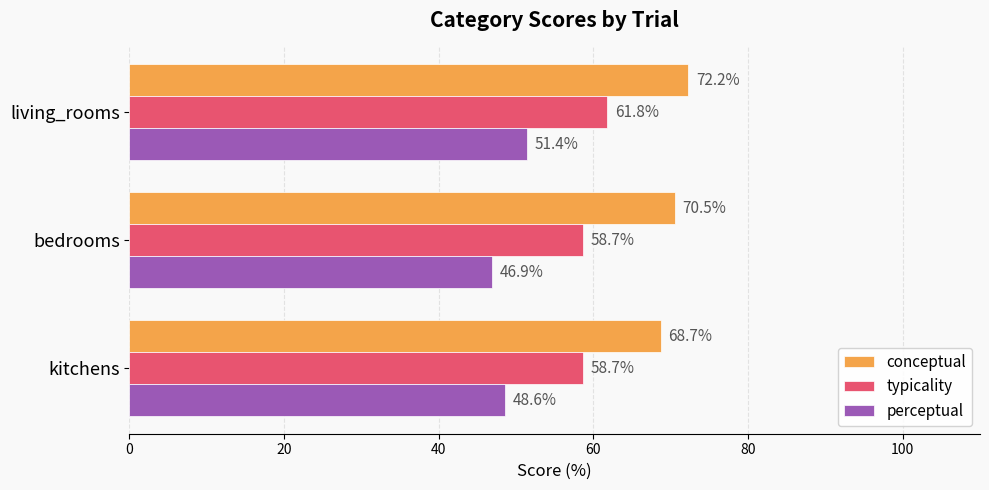

Which series has the widest spread of values?

perceptual